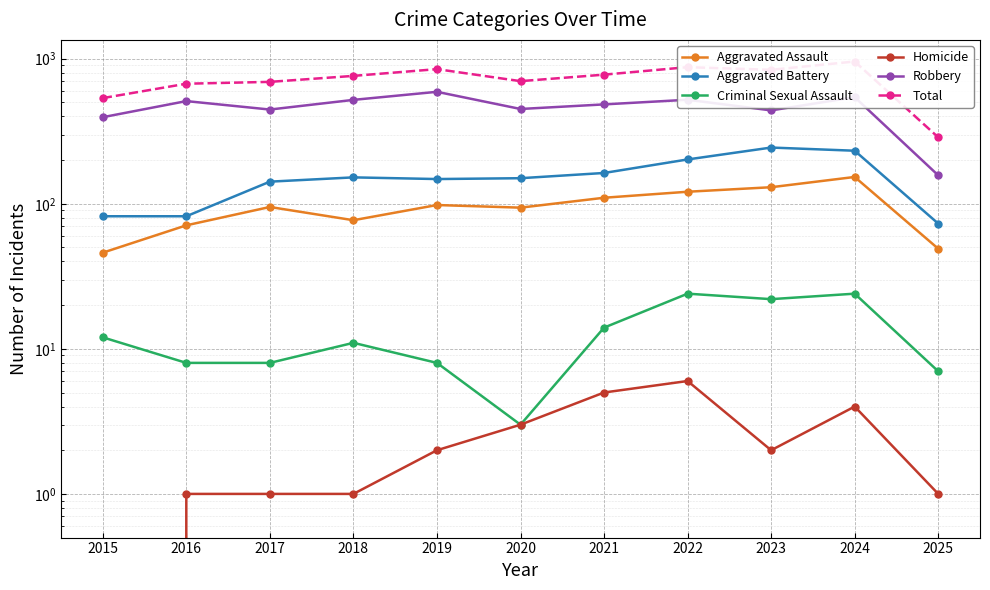

How many values in the Criminal Sexual Assault series exceed 11?

5